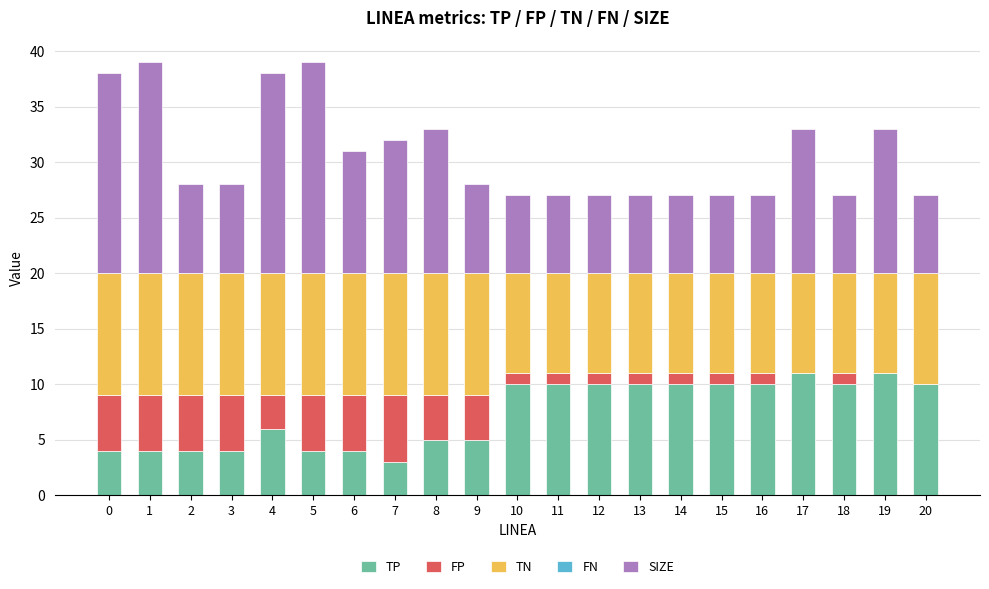

What is the total value across all series at 16?

27